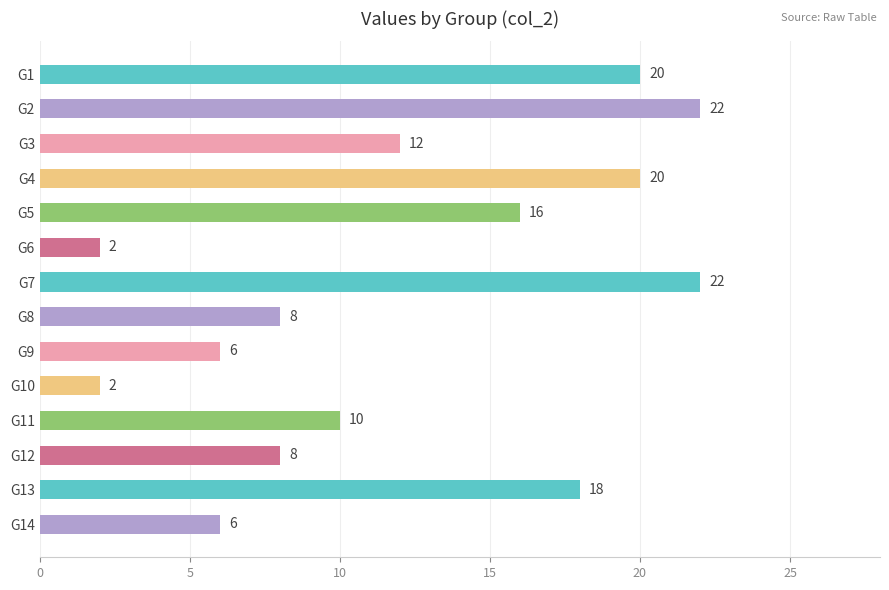

How many bars are there in total?

14